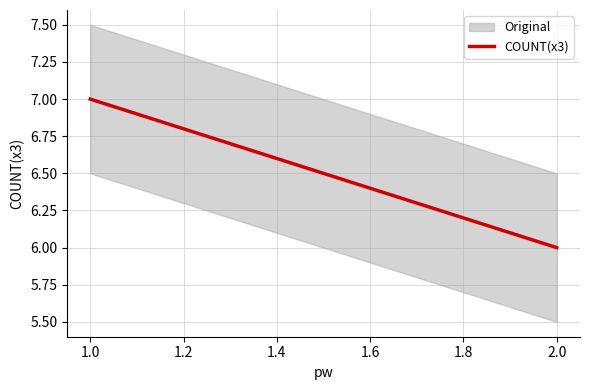

What is the average value?

6.5